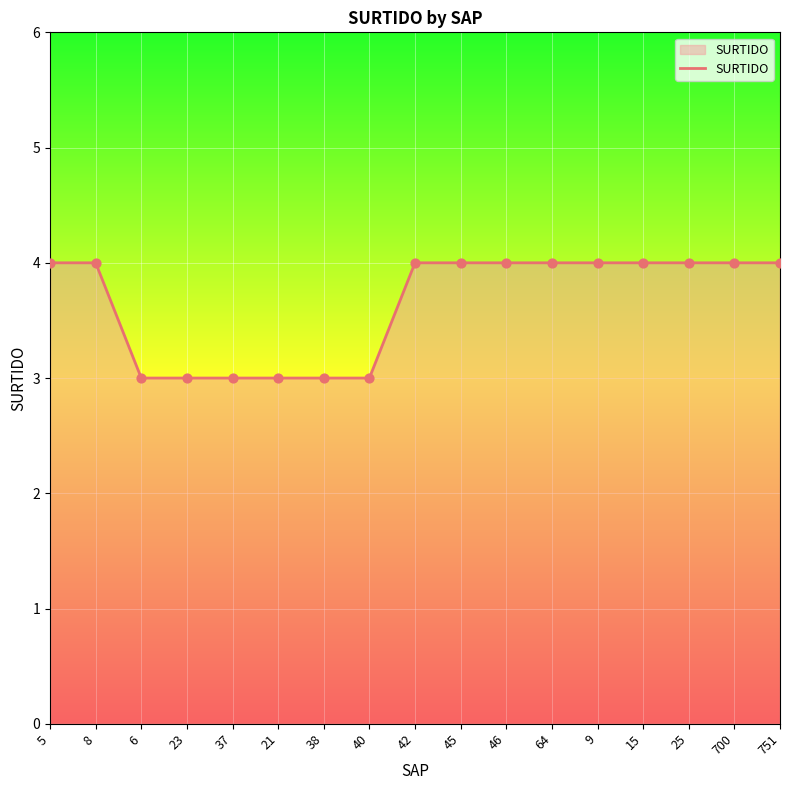

Between 42 and 23, which is larger?

42